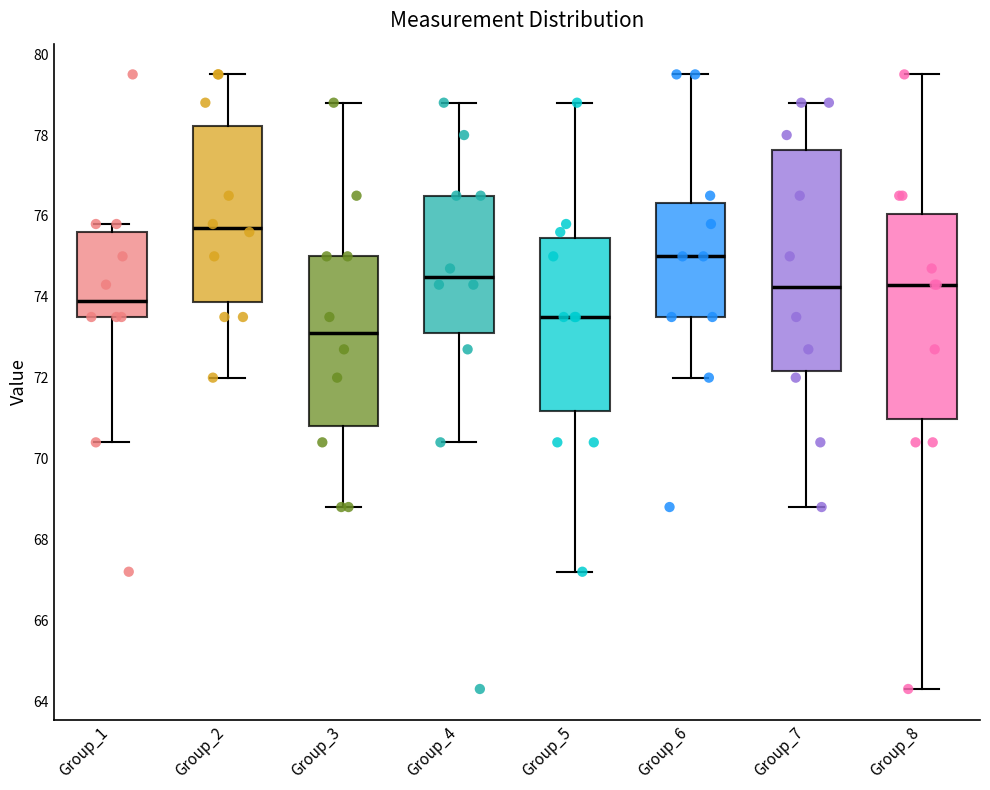

Reading left to right, read every box against the y-axis: the position of its median line, the range the box covers, and the ends of its whiskers. The values are not printed on the chart, so give them approximately, as read against the axis.

Group_1: median 74.0, box 73.6 to 75.6, whiskers 70.4 to 75.8
Group_2: median 75.8, box 73.8 to 78.2, whiskers 72.0 to 79.6
Group_3: median 73.2, box 70.8 to 75.0, whiskers 68.8 to 78.8
Group_4: median 74.6, box 73.2 to 76.6, whiskers 70.4 to 78.8
Group_5: median 73.6, box 71.2 to 75.4, whiskers 67.2 to 78.8
Group_6: median 75.0, box 73.6 to 76.4, whiskers 72.0 to 79.6
Group_7: median 74.2, box 72.2 to 77.6, whiskers 68.8 to 78.8
Group_8: median 74.4, box 71.0 to 76.0, whiskers 64.4 to 79.6